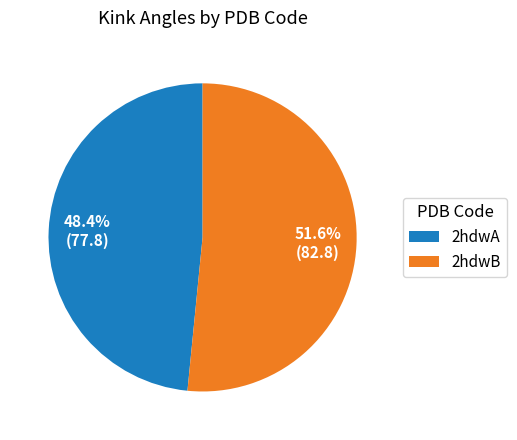

Does 2hdwA represent more than half of the total?

No